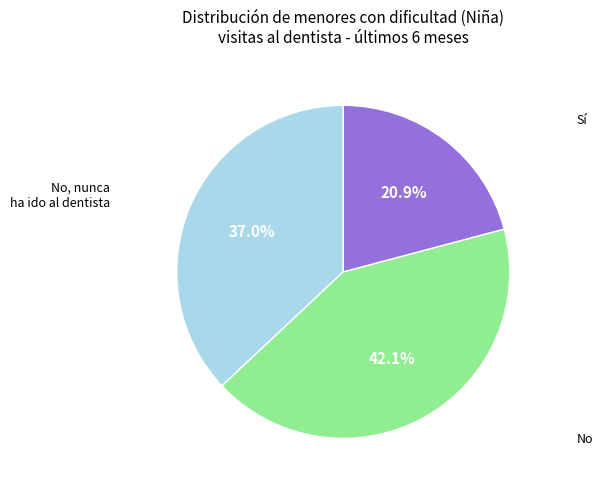

Is there any slice that represents more than half of the pie?

No